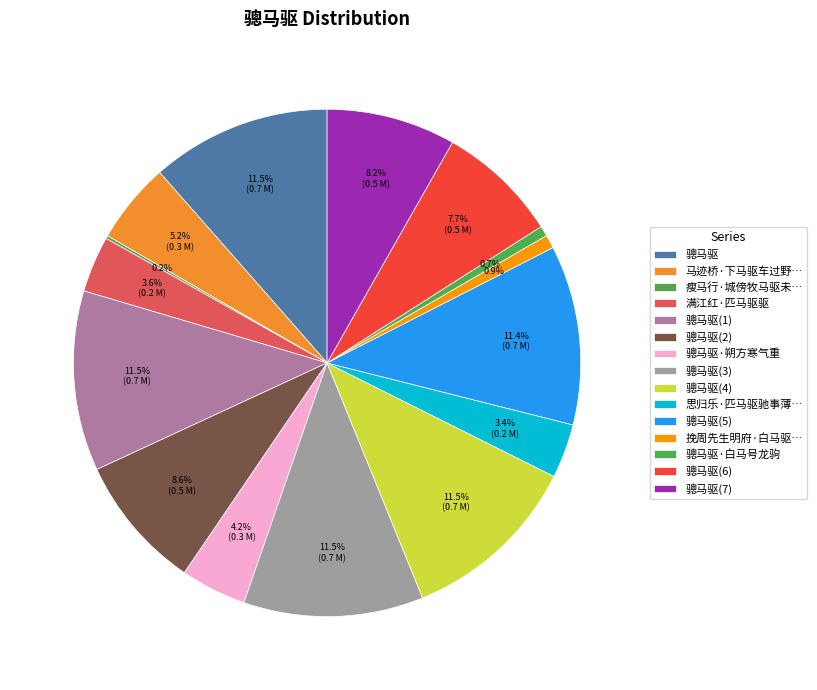

Which category has the smallest portion of the pie?

瘦马行·城傍牧马驱未过